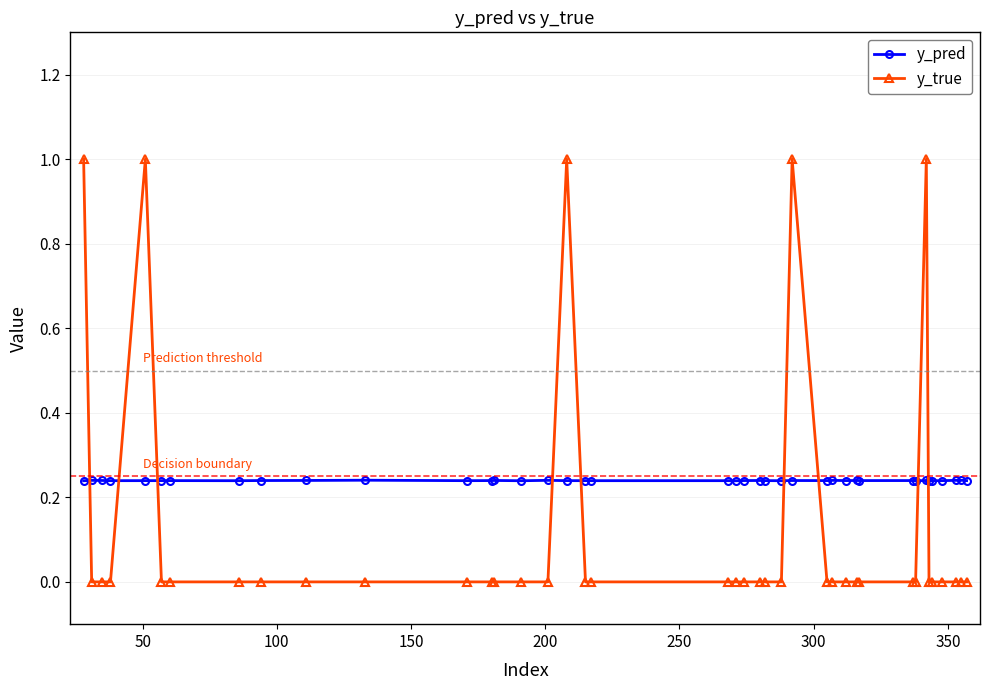

Which series has the largest range (max minus min)?

y_true